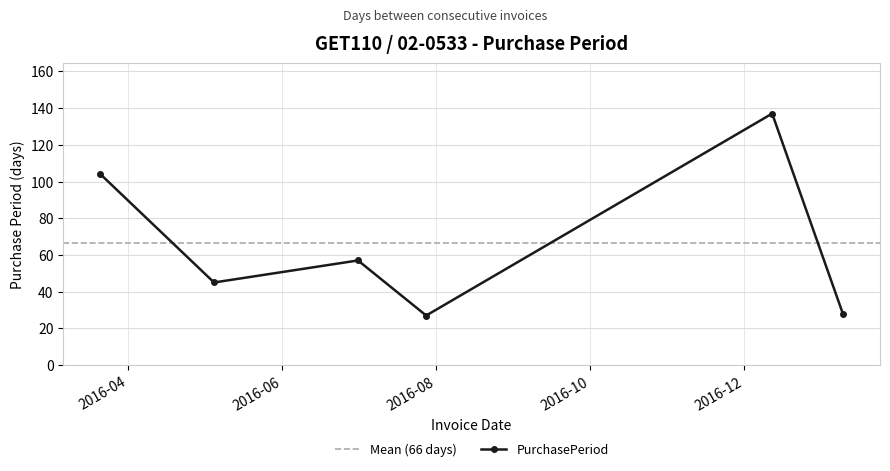

Where does the data first go above 57?

2016-03-21